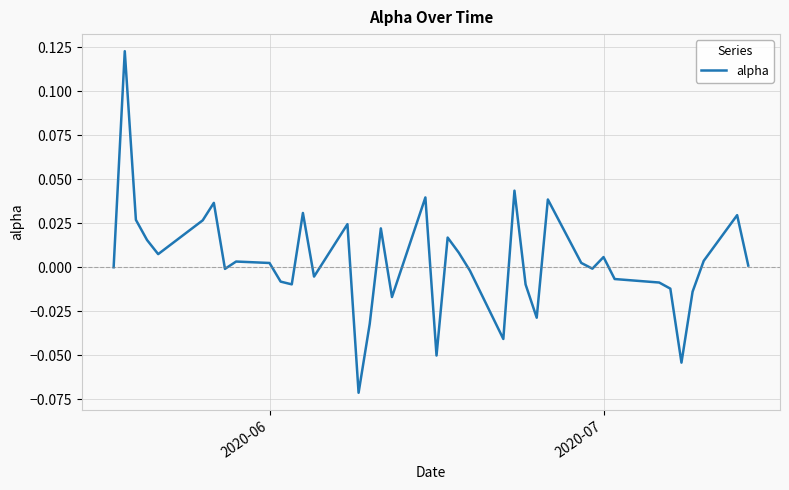

True or false: the data has more than 2 interior local peaks.

True